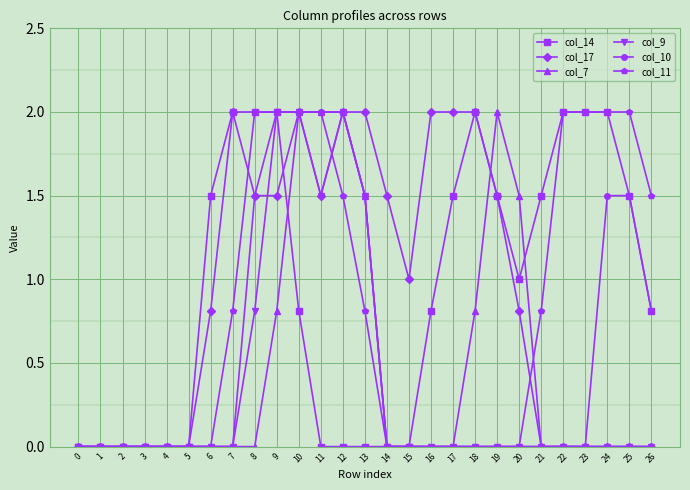

True or false: col_7 has more than 0 interior local peaks.

True